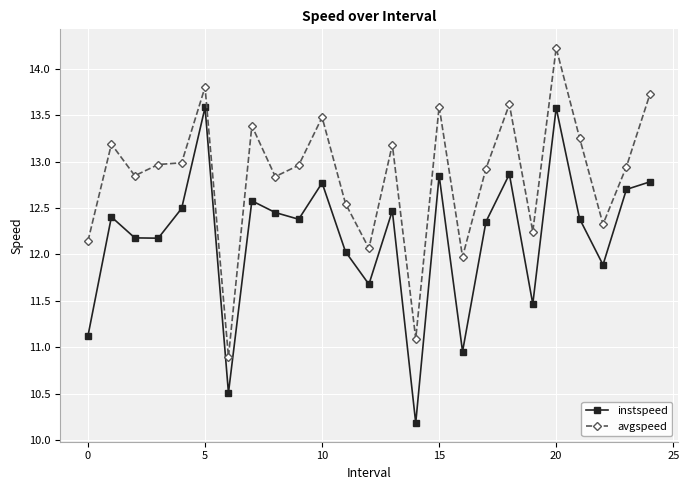

True or false: instspeed and avgspeed intersect in this chart.

False